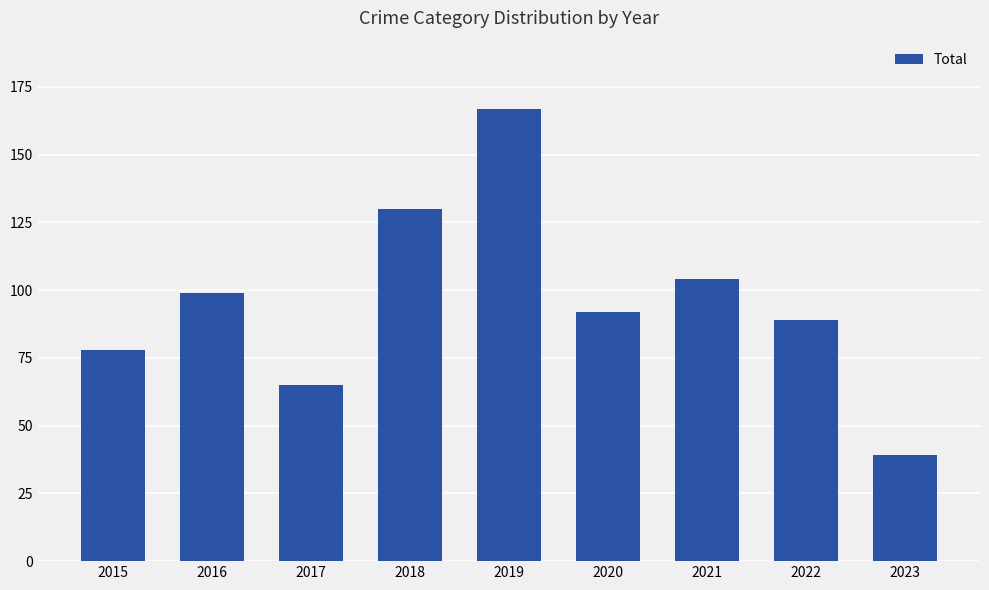

What is the smallest value displayed?

39